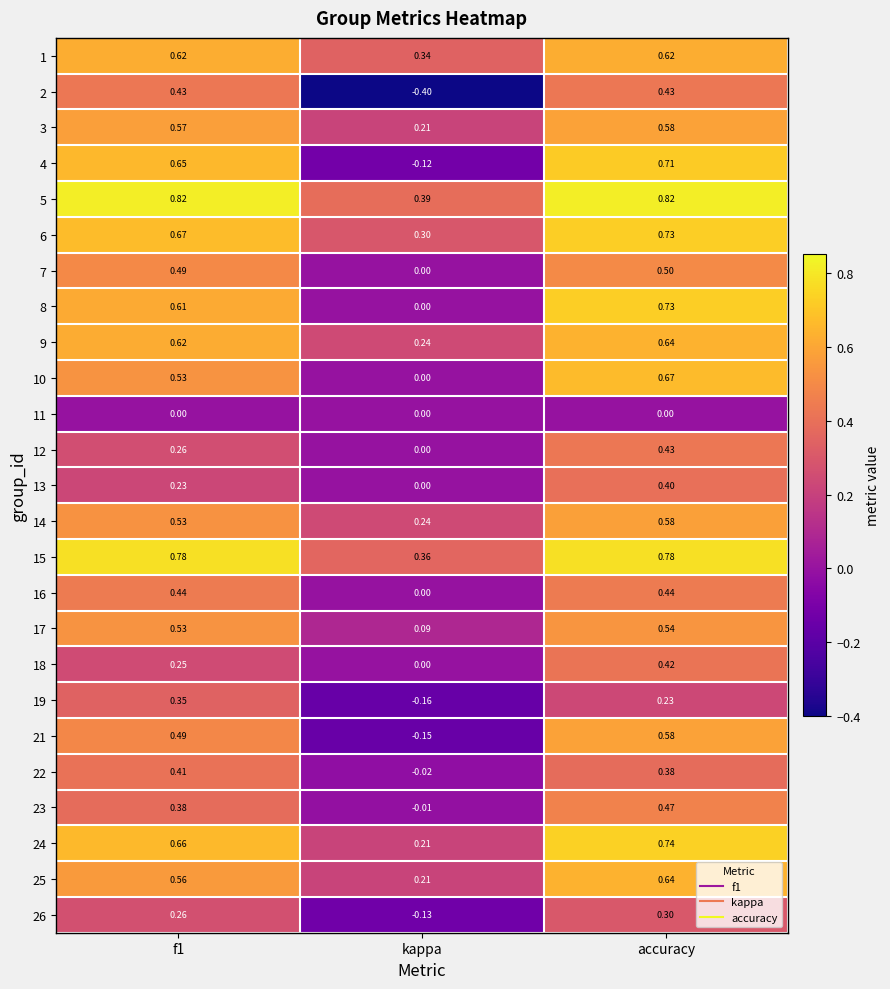

At which category is the sum across all series the highest?

accuracy